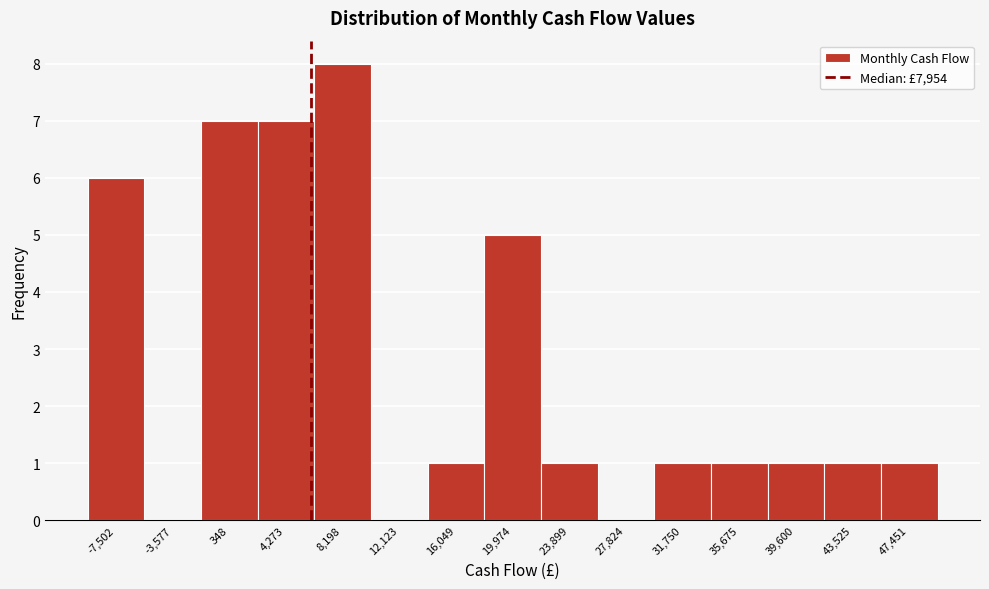

Reading left to right, extract all data points from this chart.

-7,502=6	-3,577=0	348=7	4,273=7	8,198=8	12,123=0	16,049=1	19,974=5	23,899=1	27,824=0	31,750=1	35,675=1	39,600=1	43,525=1	47,451=1